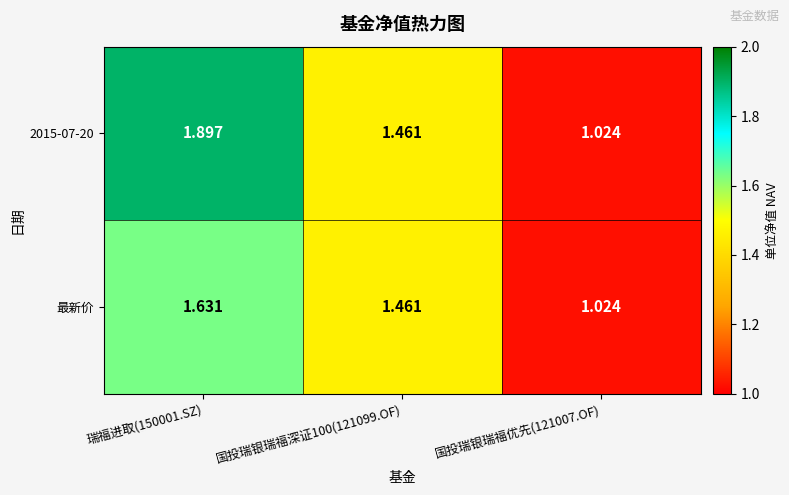

At which category is the sum across all series the highest?

瑞福进取(150001.SZ)